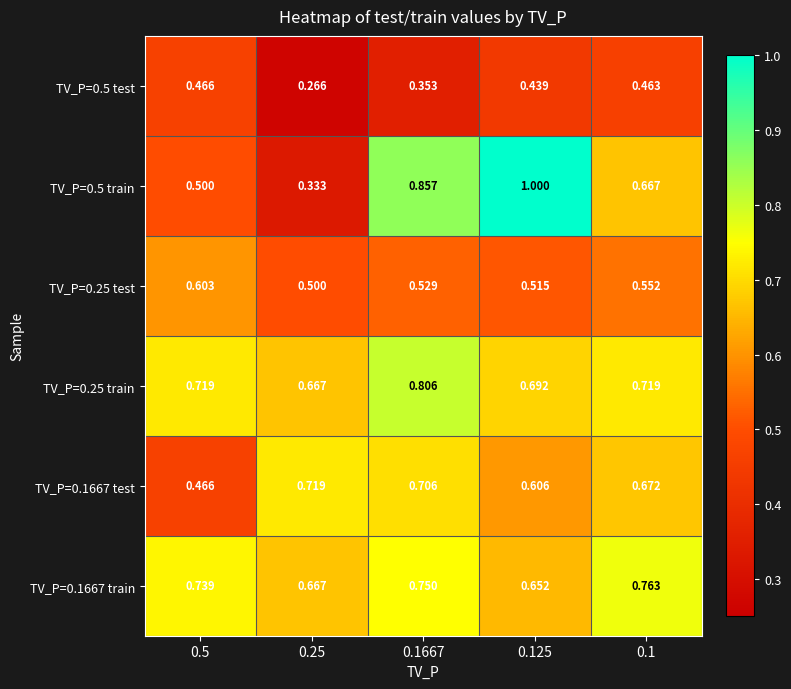

Is the value of TV_P=0.5 train at 0.125 greater than the value of TV_P=0.1667 test at 0.5?

Yes